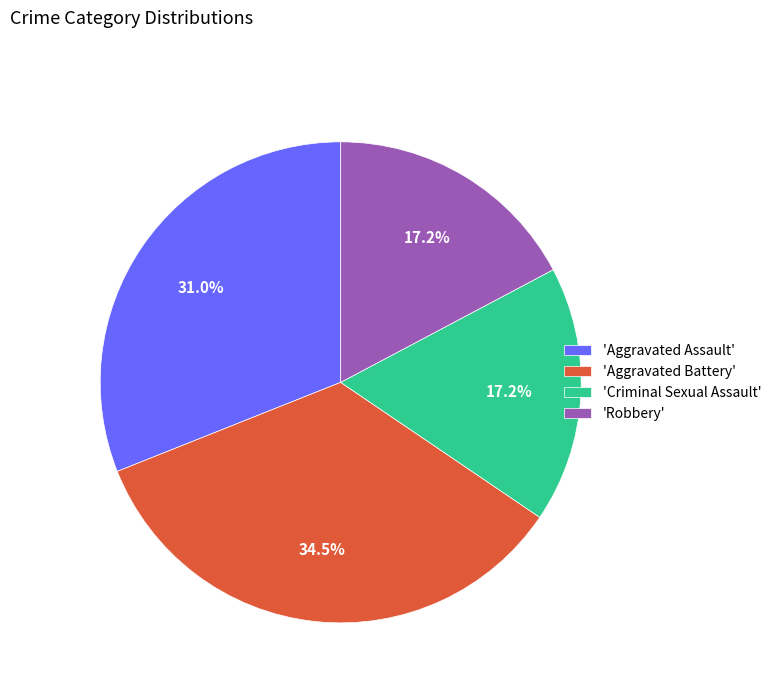

What is the largest slice in the pie chart?

'Aggravated Battery'